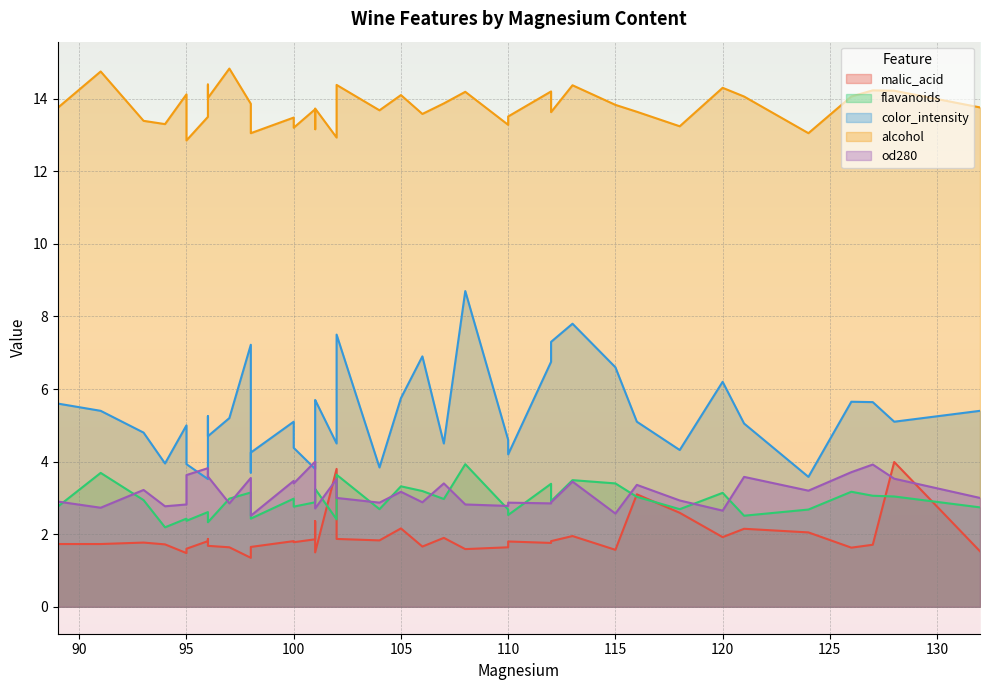

The od280 series shows 4.5 at 34. True or false?

False